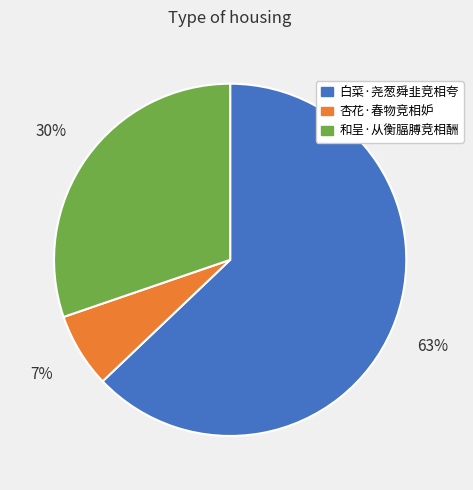

The 和呈·从衡腷膊竞相酬 slice represents 30% of the pie. True or false?

True